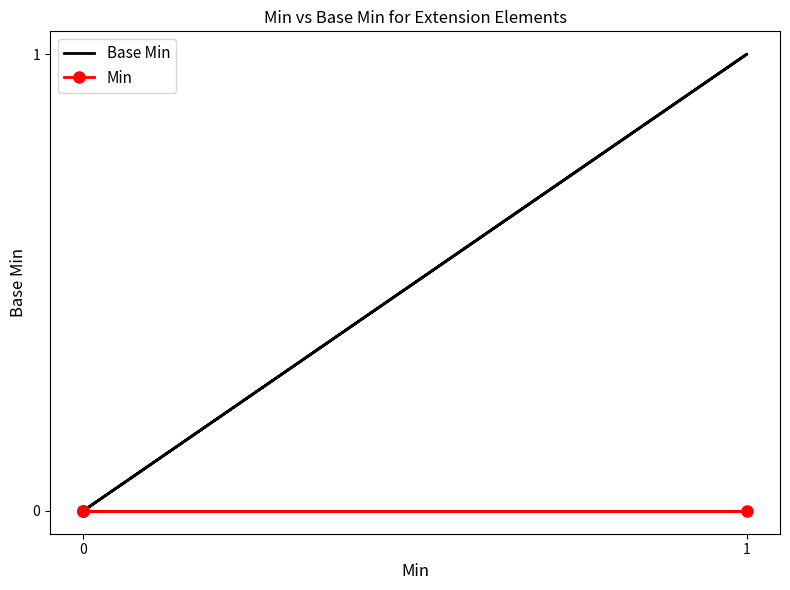

Rank the series at 0 from highest to lowest value.

Base Min, Min